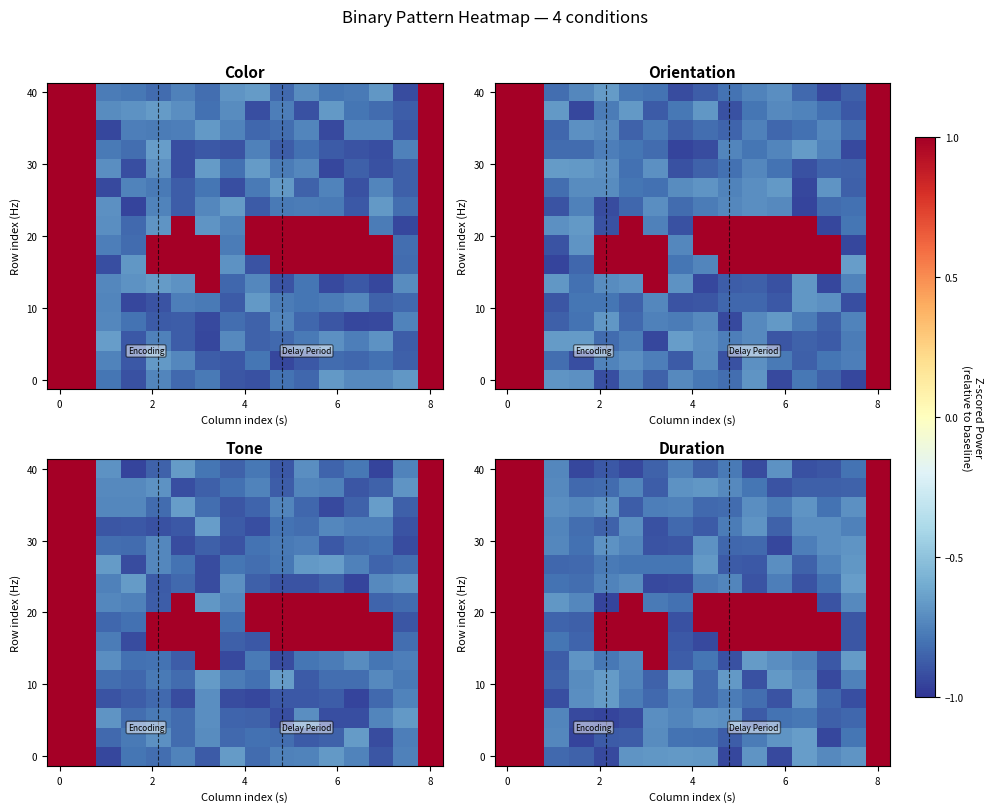

Which label corresponds to the smallest value in the chart?

8